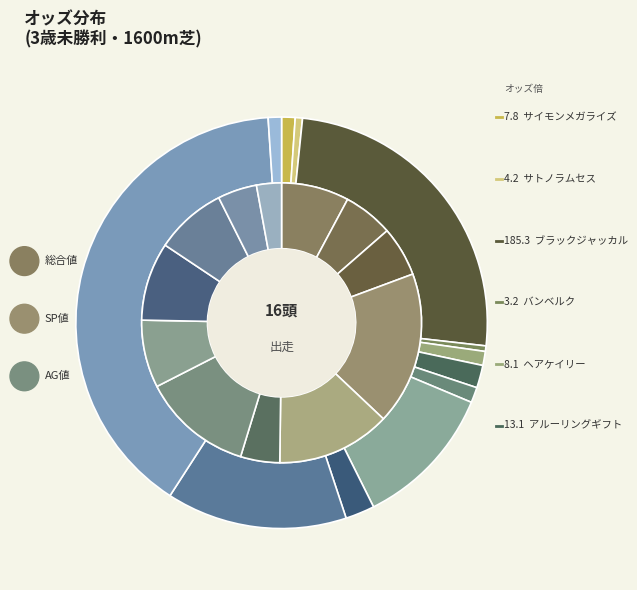

To the nearest percent, what is the difference between the largest and smallest slice percentages?

39%